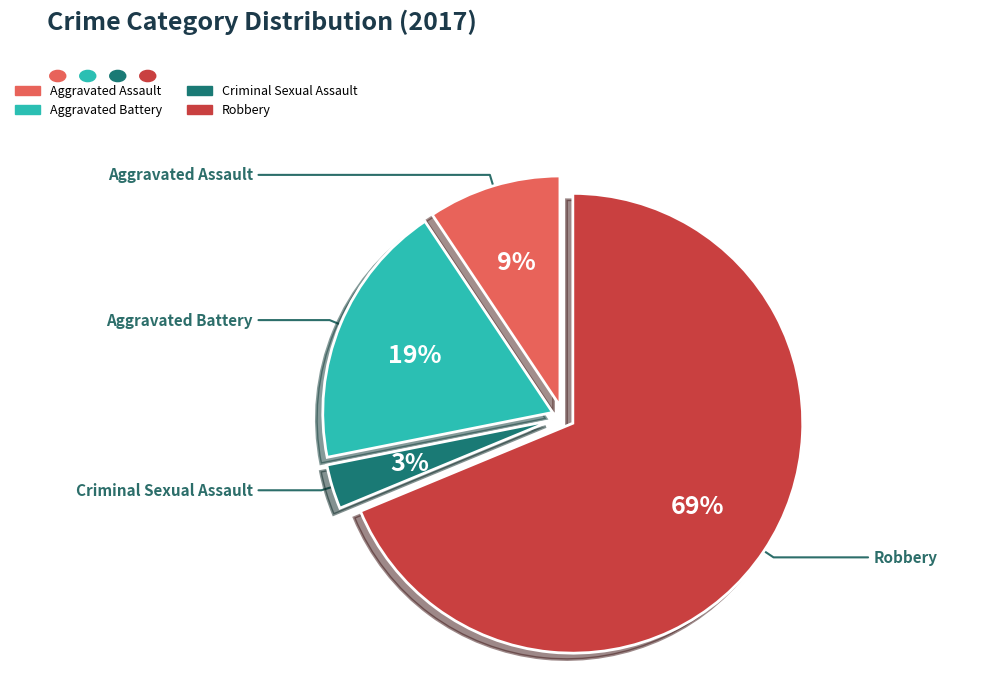

Does Robbery represent more than half of the total?

Yes